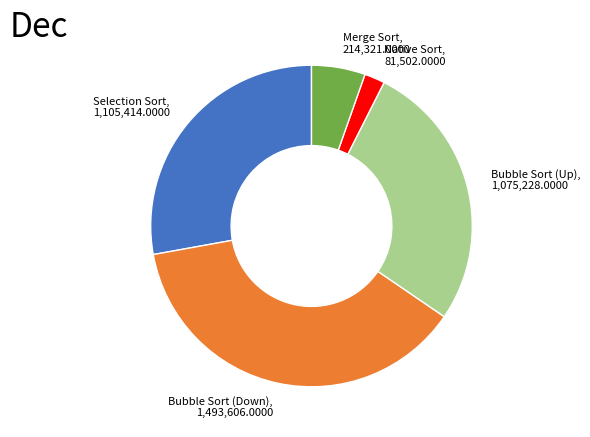

What is the smallest slice in the pie chart?

Native Sort